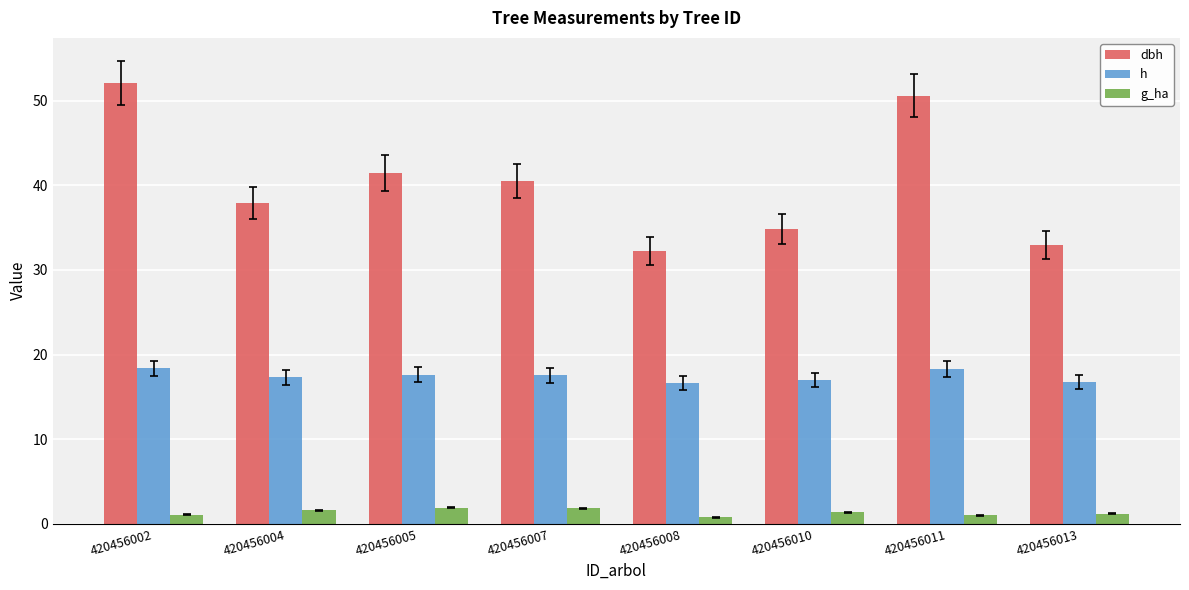

The value of dbh at 420456005 is 41.5. True or false?

True